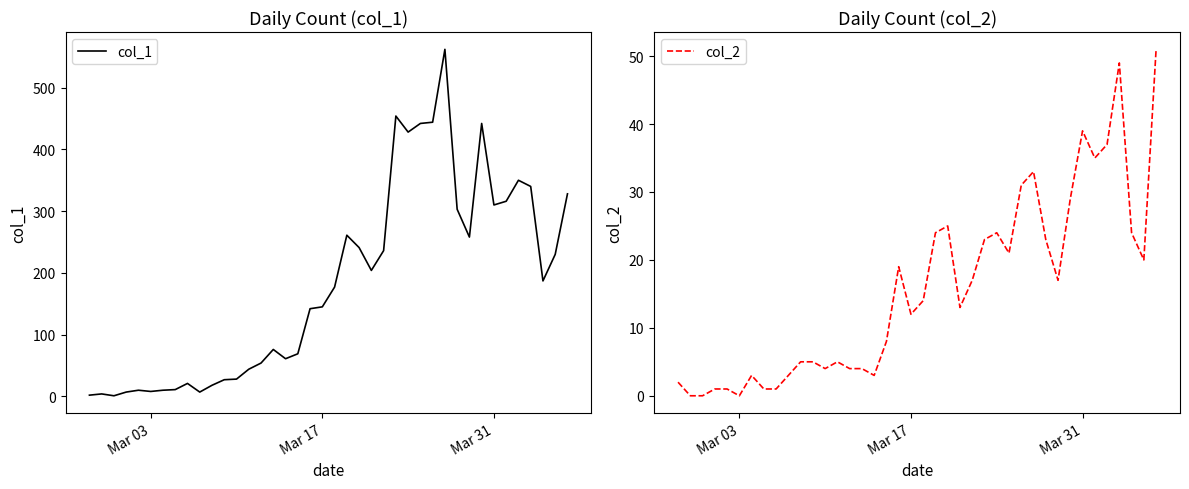

True or false: col_1 and col_2 cross at least once.

False